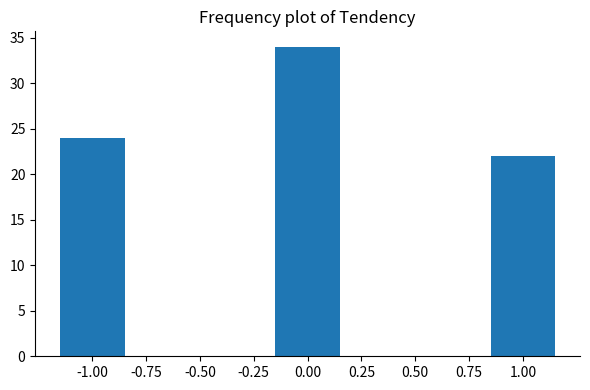

Reading left to right, list all the values displayed in this chart.

-1.00=24	0.00=34	1.00=22